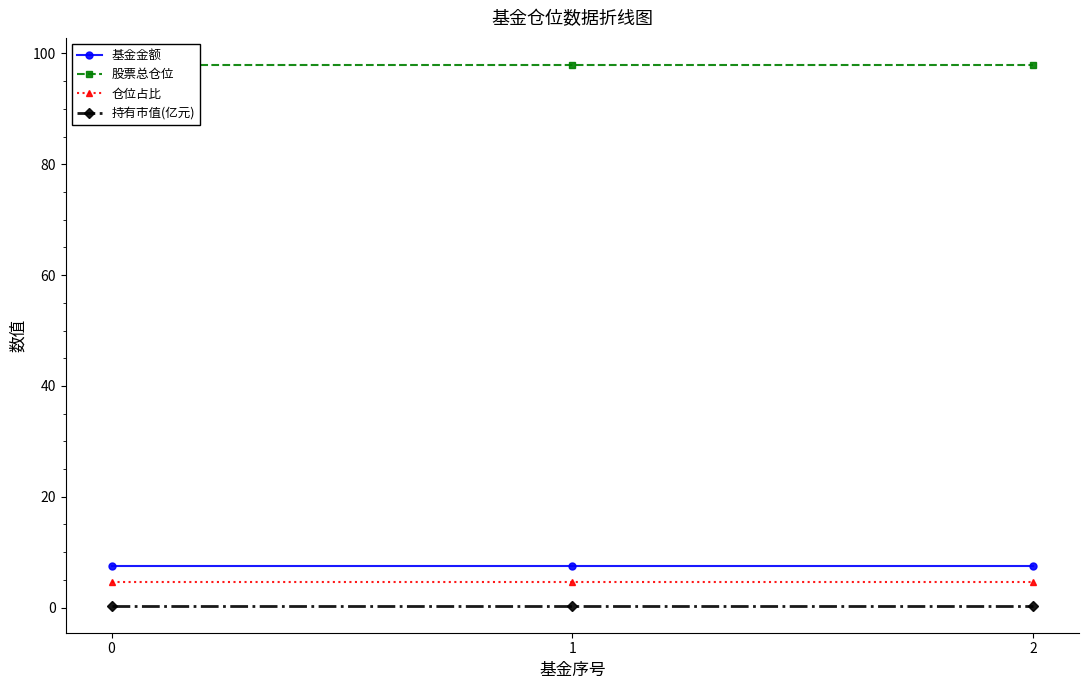

Is it true that 股票总仓位 equals 97.9 at 1?

True